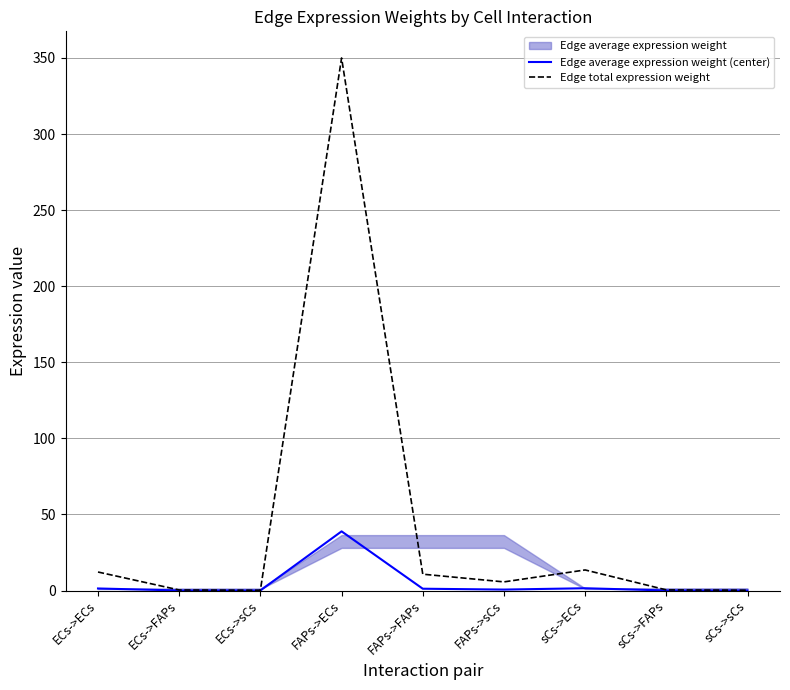

At which category does Edge average expression weight (center) reach its first local peak?

FAPs->ECs